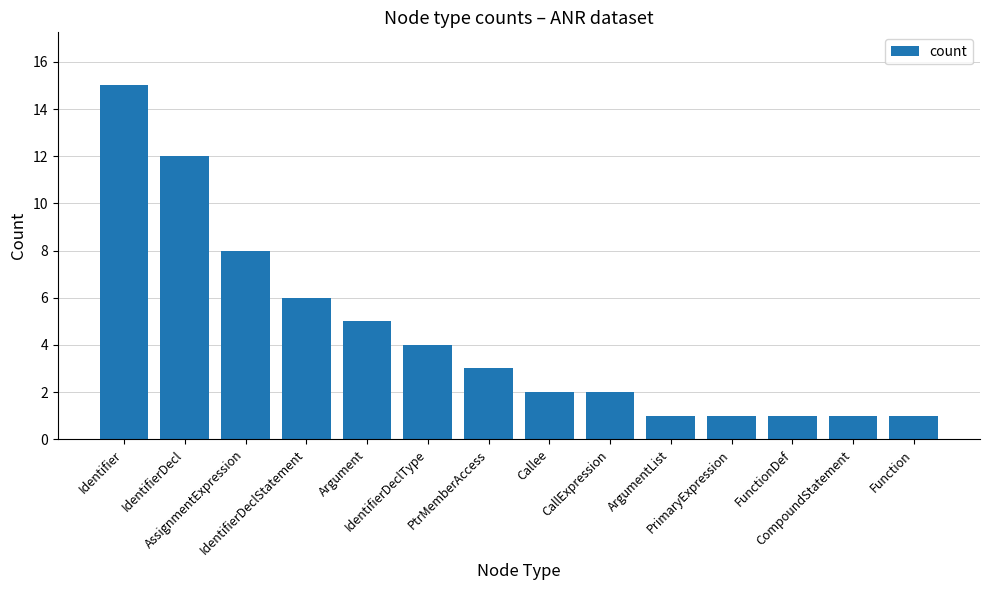

Count the number of data series in this chart.

1